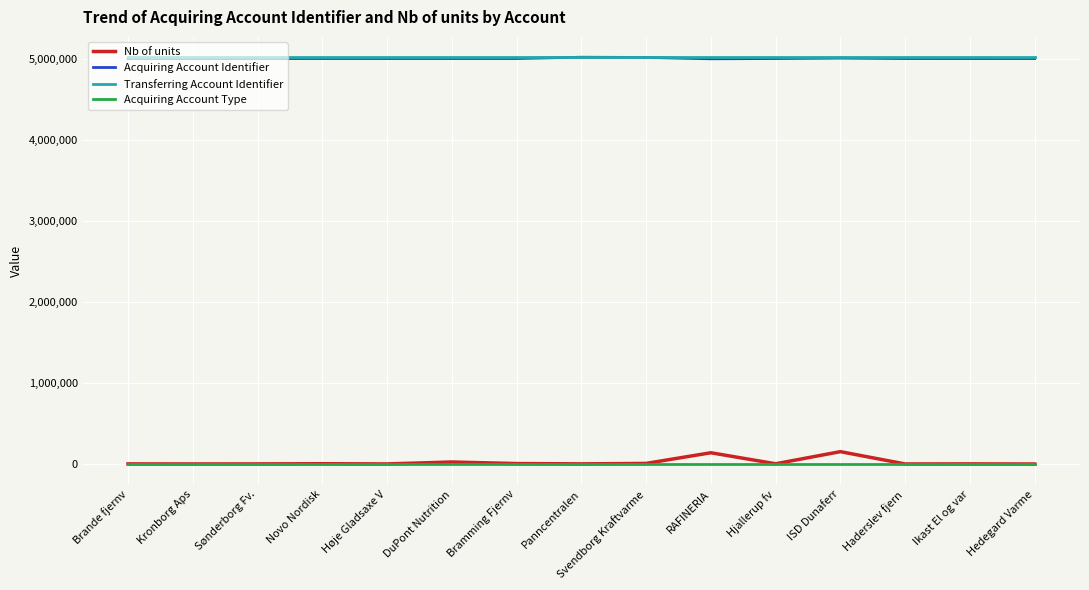

What is the lowest value of the Acquiring Account Identifier series?

5003151